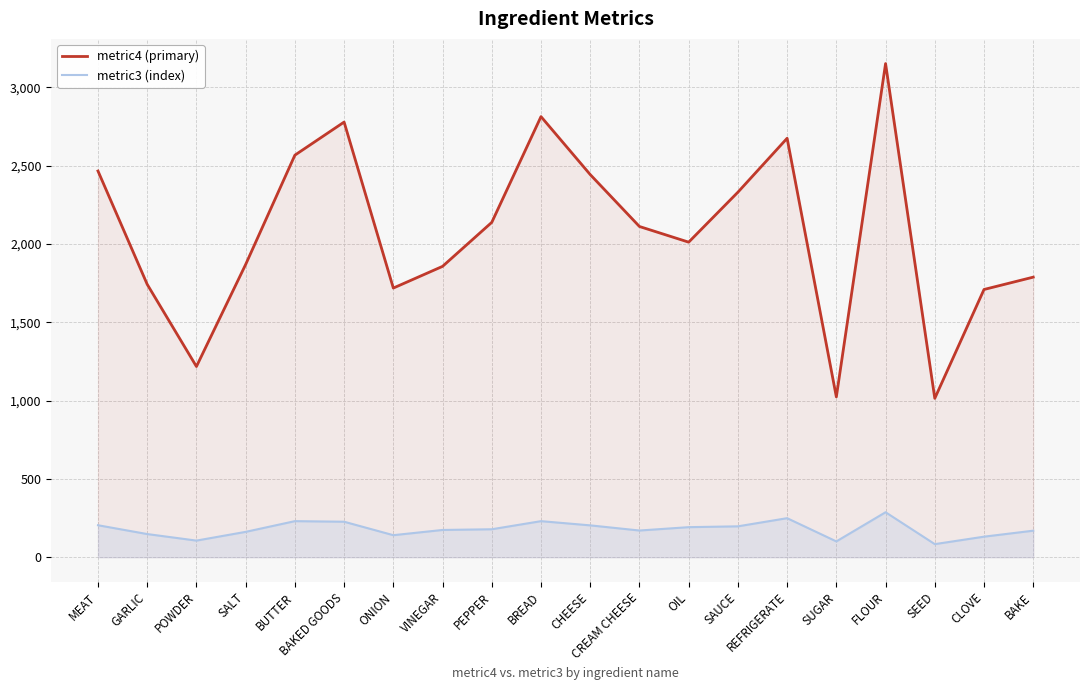

At which category does the chart reach its minimum across all series?

SEED